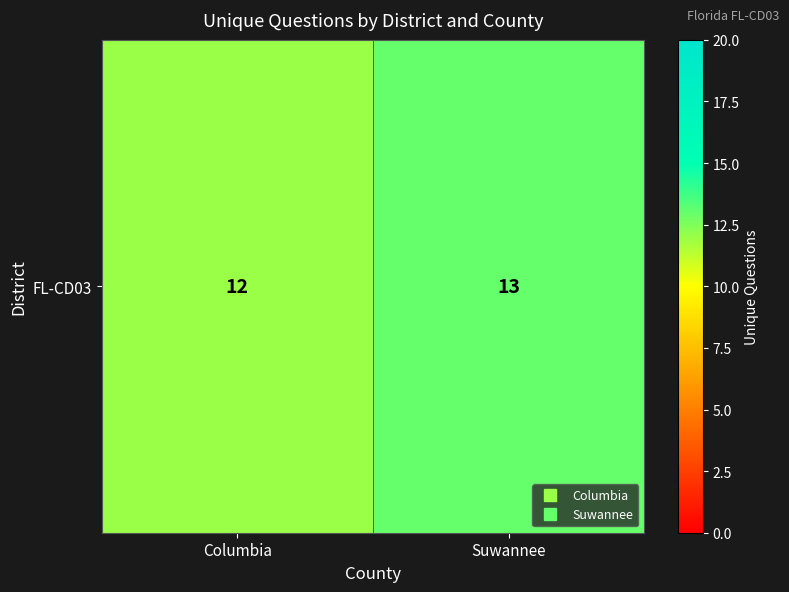

What is the greatest value displayed?

13